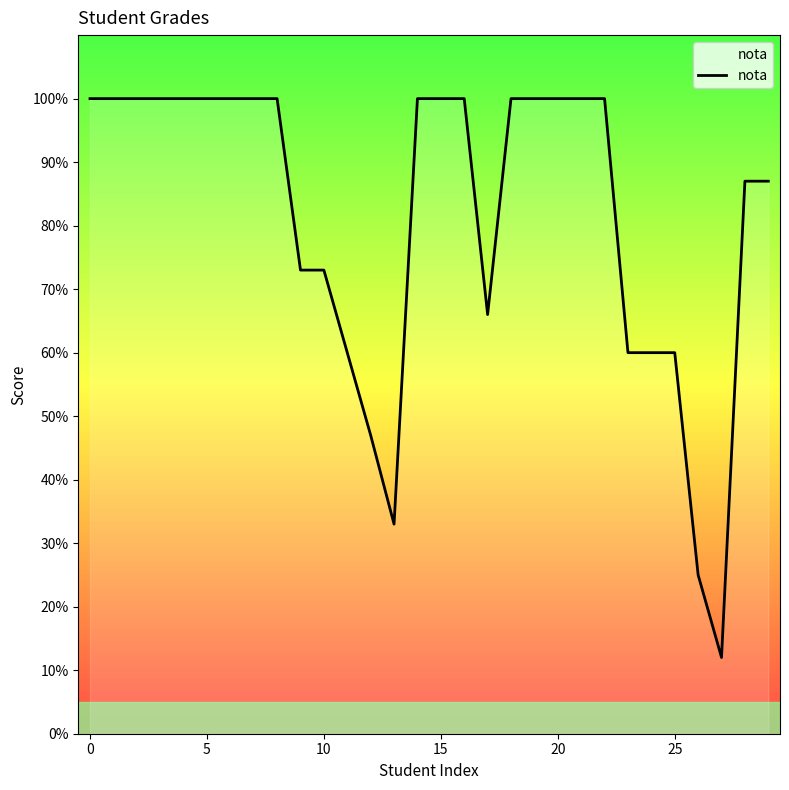

What is the maximum value shown in the chart?

100